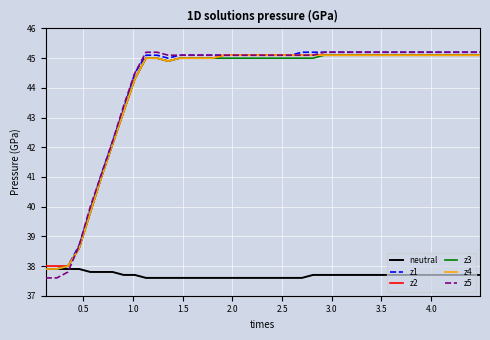

Which series has the widest spread of values?

z5